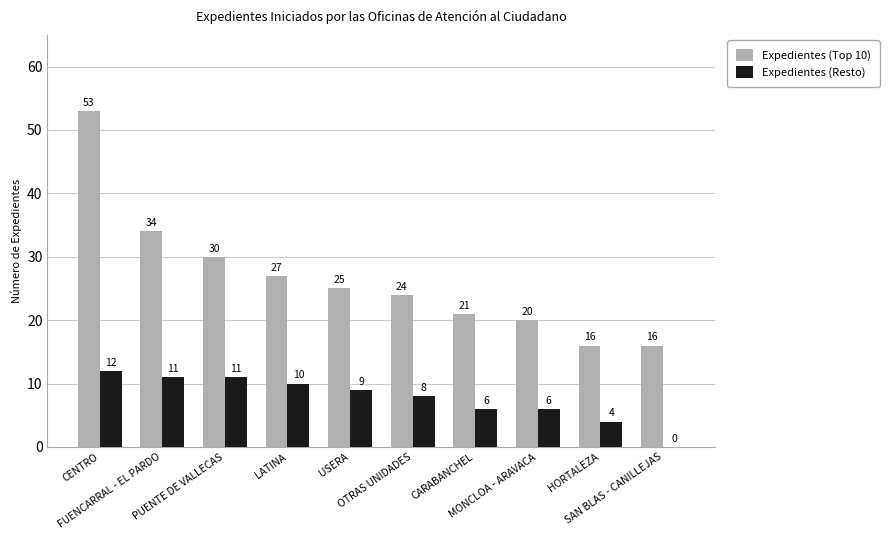

What is the greatest value displayed?

53